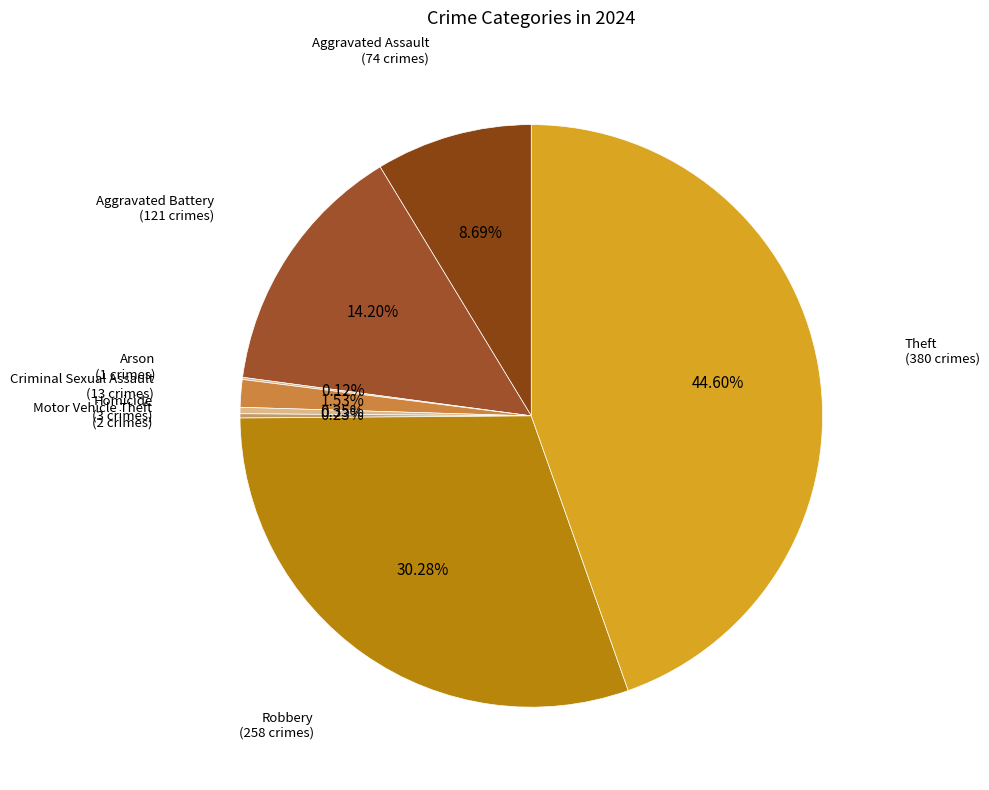

Does any single category account for the majority?

No